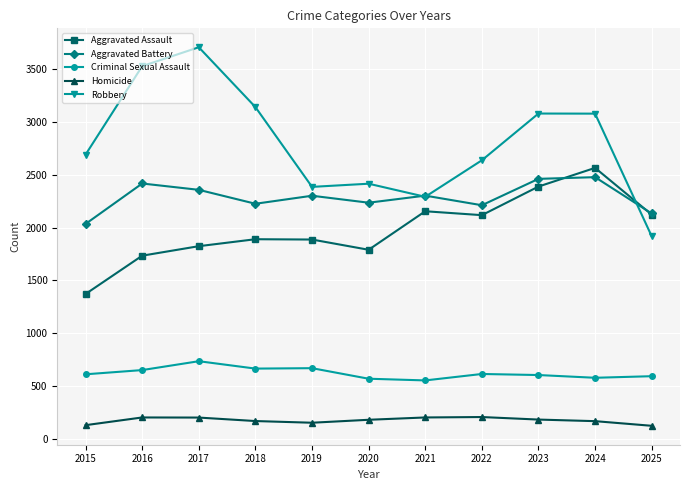

What are all the series names shown in the legend?

Aggravated Assault, Aggravated Battery, Criminal Sexual Assault, Homicide, Robbery